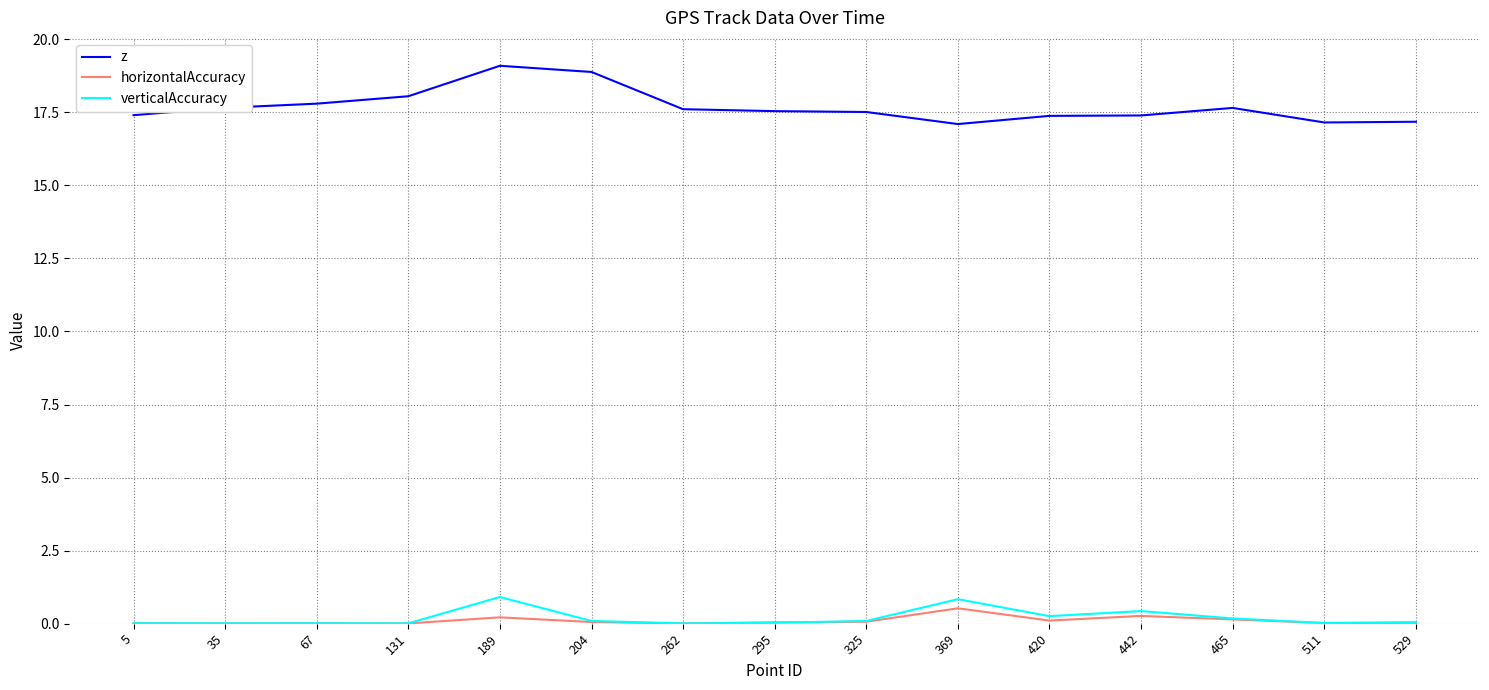

What is the difference between the second highest and second lowest values in the z series?

1.7